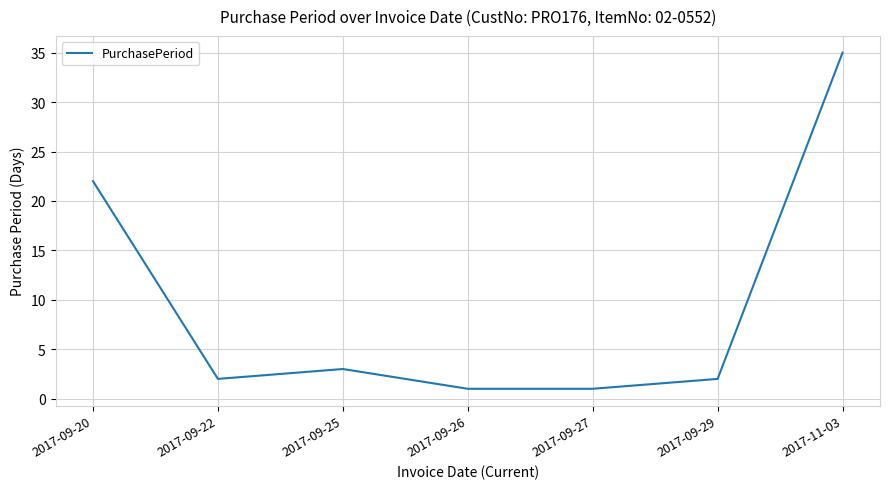

Between 2017-09-29 and 2017-09-27, which is larger?

2017-09-29